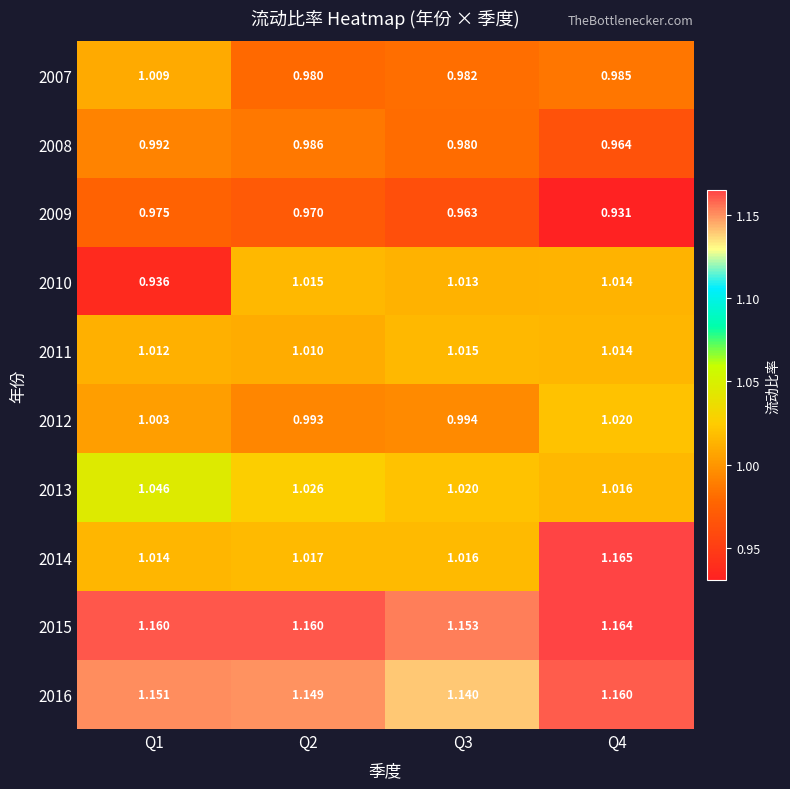

Is the value of 2007 at Q3 greater than the value of 2016 at Q3?

No